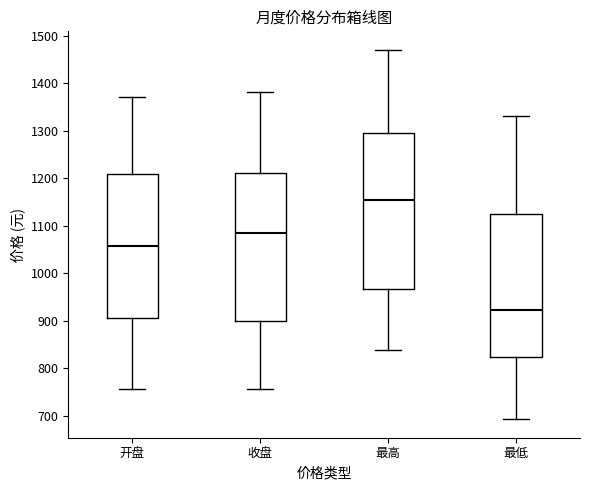

Reading left to right, transcribe this box plot: for each box, give where its median line is, the range the box spans, and where its two whiskers end, as read against the y-axis. The values are not printed on the chart, so give them approximately, as read against the axis.

开盘: median 1060, box 910 to 1210, whiskers 760 to 1370
收盘: median 1090, box 900 to 1210, whiskers 760 to 1380
最高: median 1150, box 970 to 1290, whiskers 840 to 1470
最低: median 920, box 820 to 1120, whiskers 690 to 1330